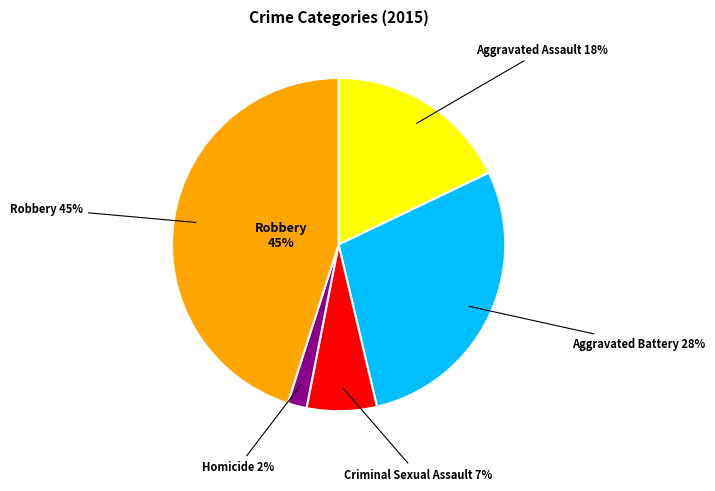

Which category has the smallest portion of the pie?

Homicide